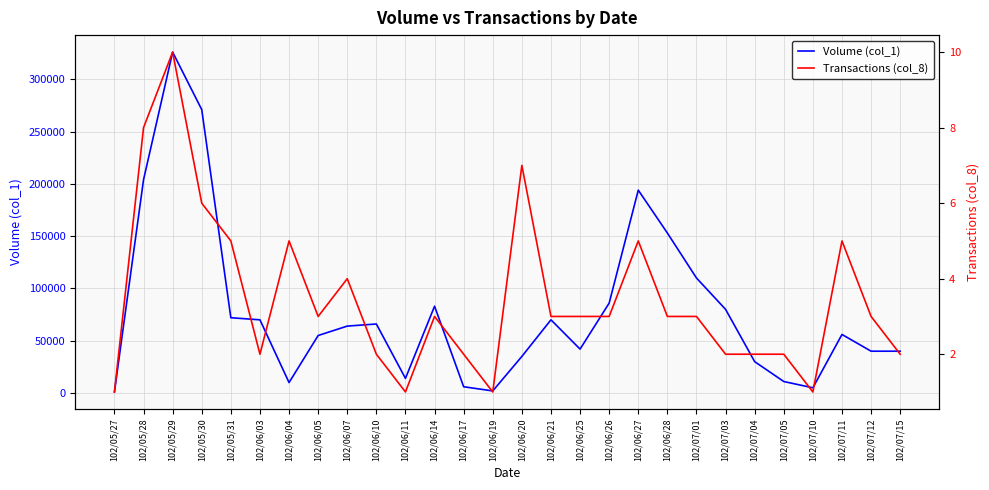

What is the difference between the maximum and minimum values in the Transactions (col_8) series?

9